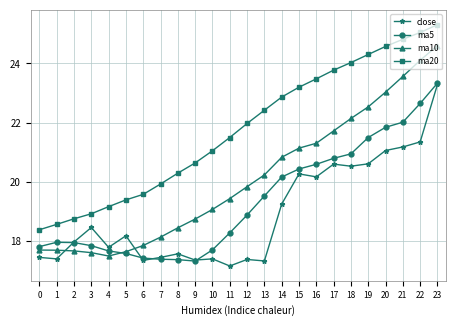

List the series in order of their overall mean, highest first.

ma20, ma10, ma5, close